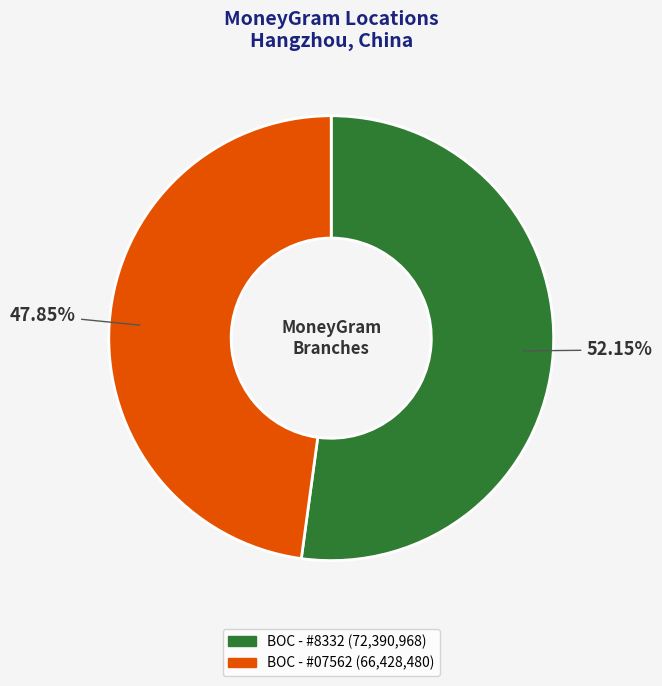

To the nearest percent, what is the average slice percentage?

50%